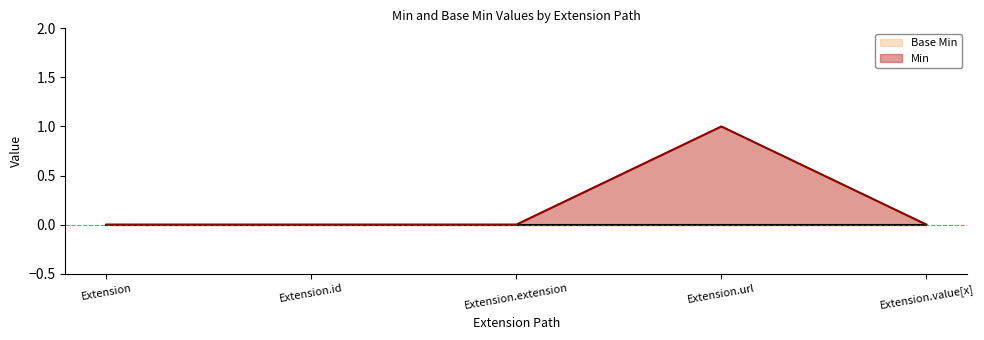

List the labels in order of value, smallest first.

Extension, Extension.id, Extension.extension, Extension.value[x], Extension.url